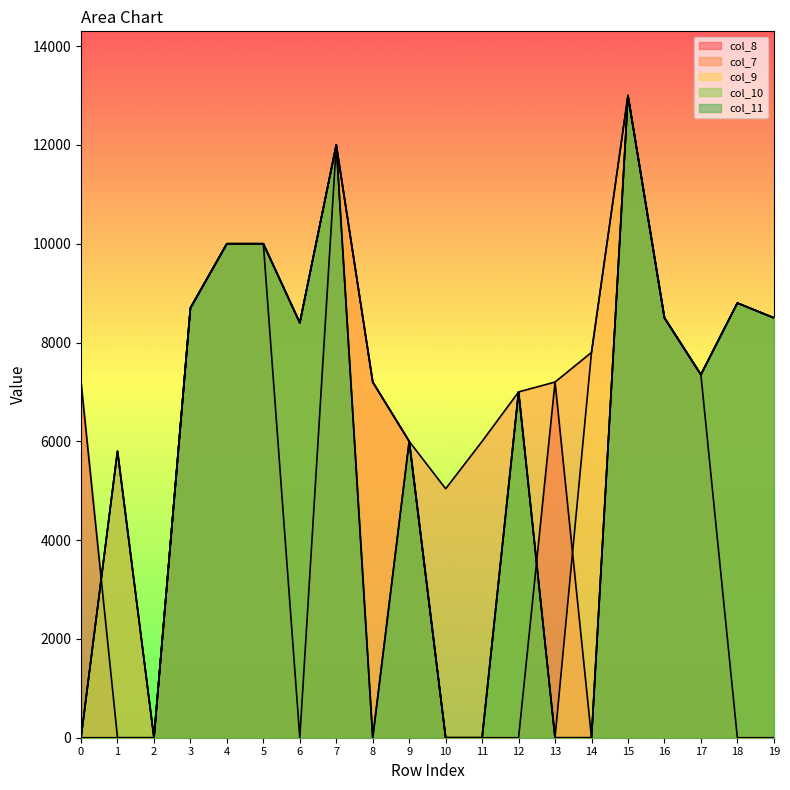

Is the value of col_8 at 16 greater than the value of col_11 at 4?

No